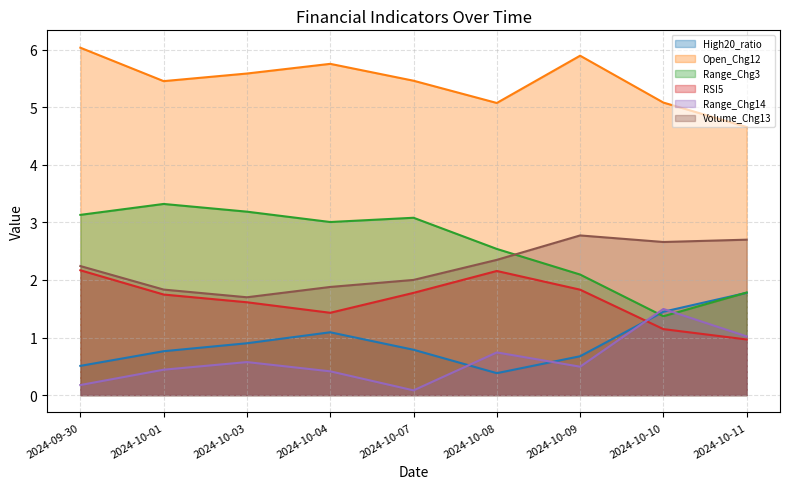

What is the sum of all RSI5 values?

14.8